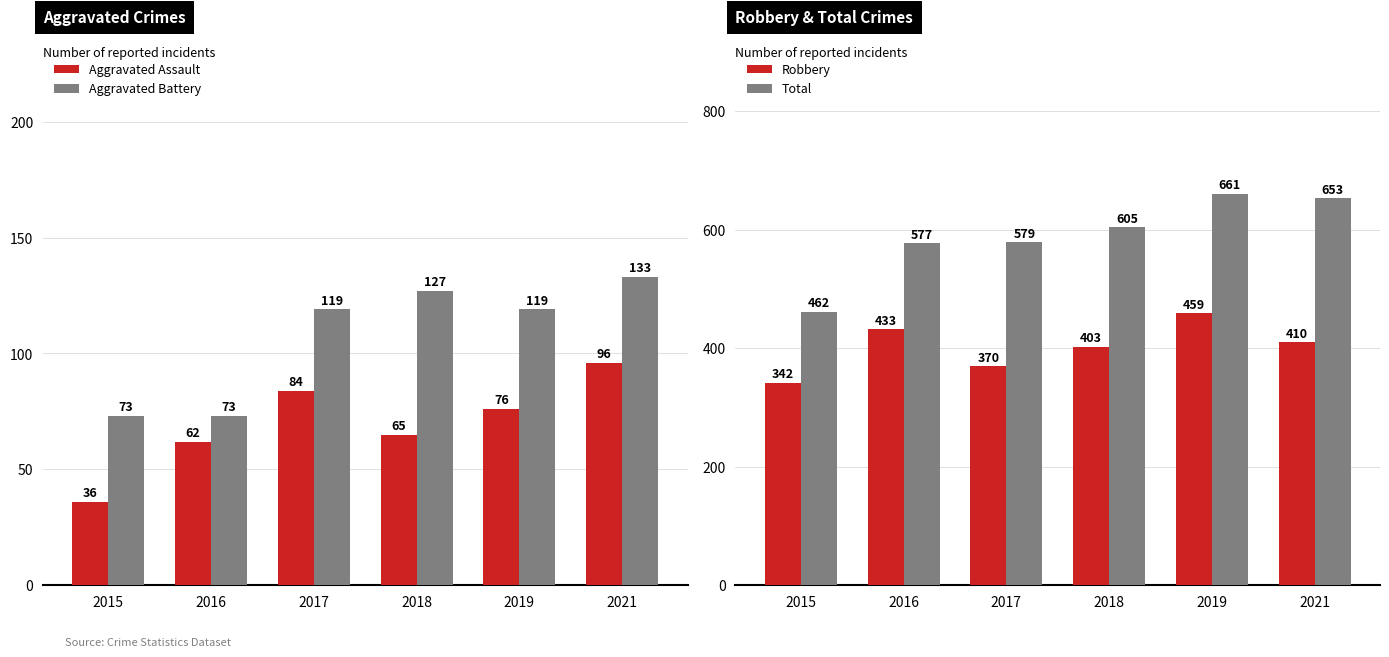

Count the number of data series in this chart.

4